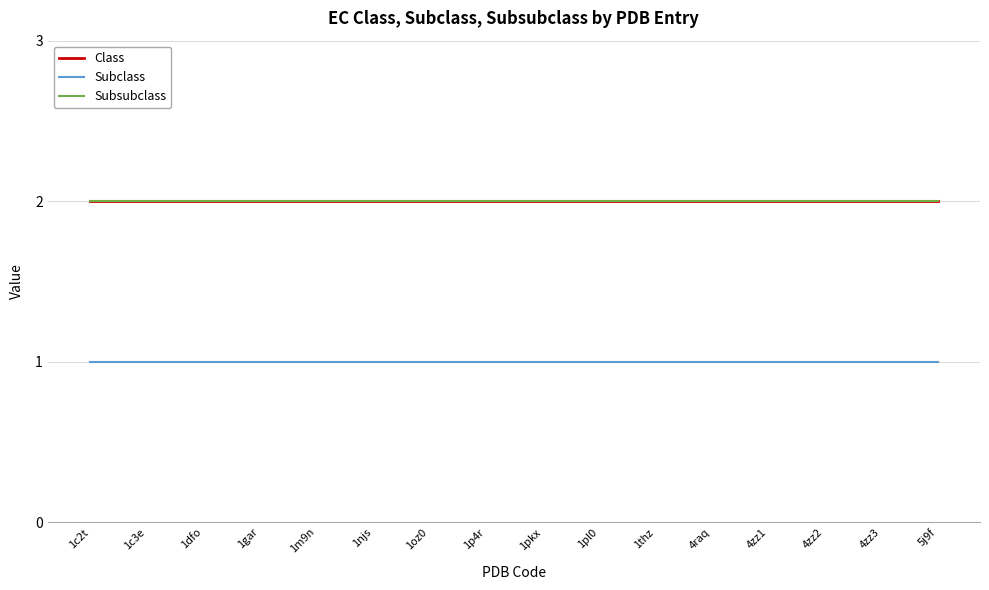

Is this an area chart (filled region under the line)?

No